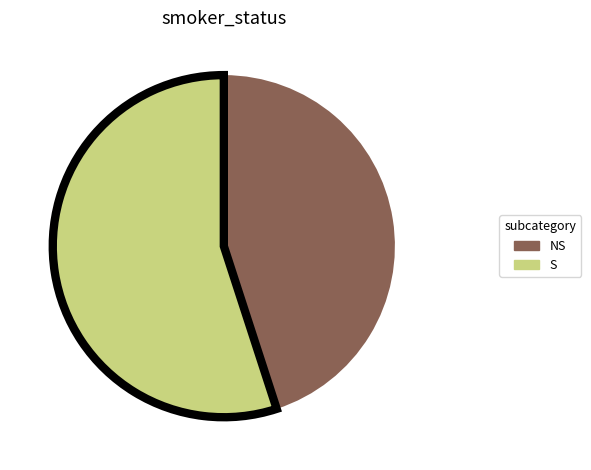

Which slice is the largest?

S